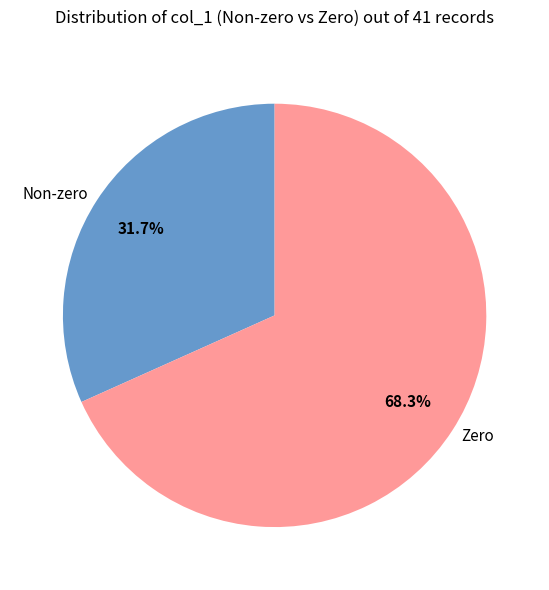

To the nearest percent, what is the difference between the largest and smallest slice percentages?

37%